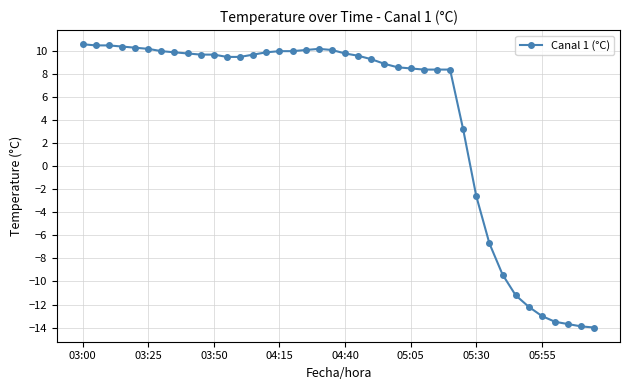

What is the value of the 11th point from the left?

9.7